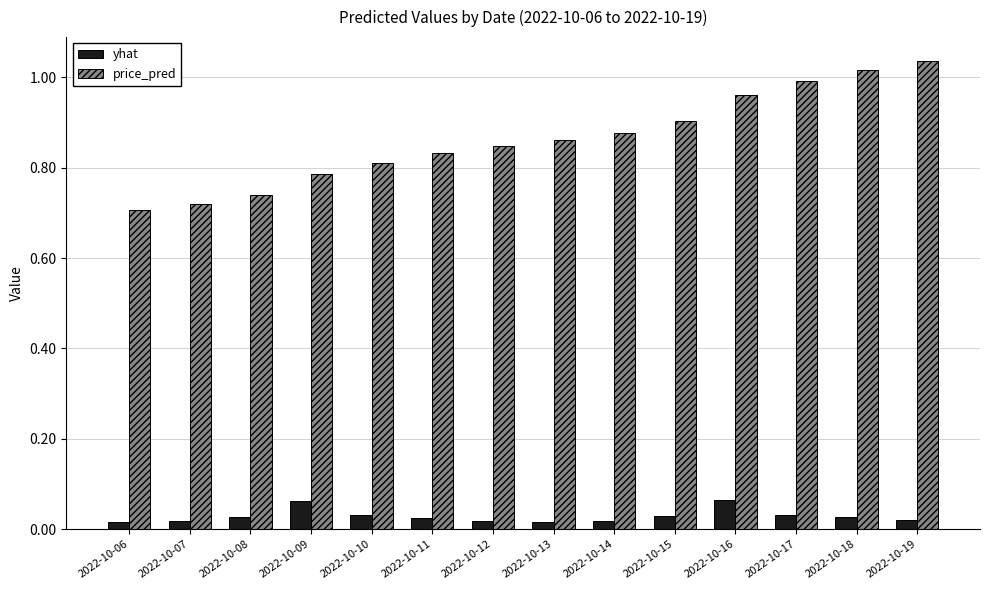

The price_pred series shows 0.9 at 2022-10-14. True or false?

True